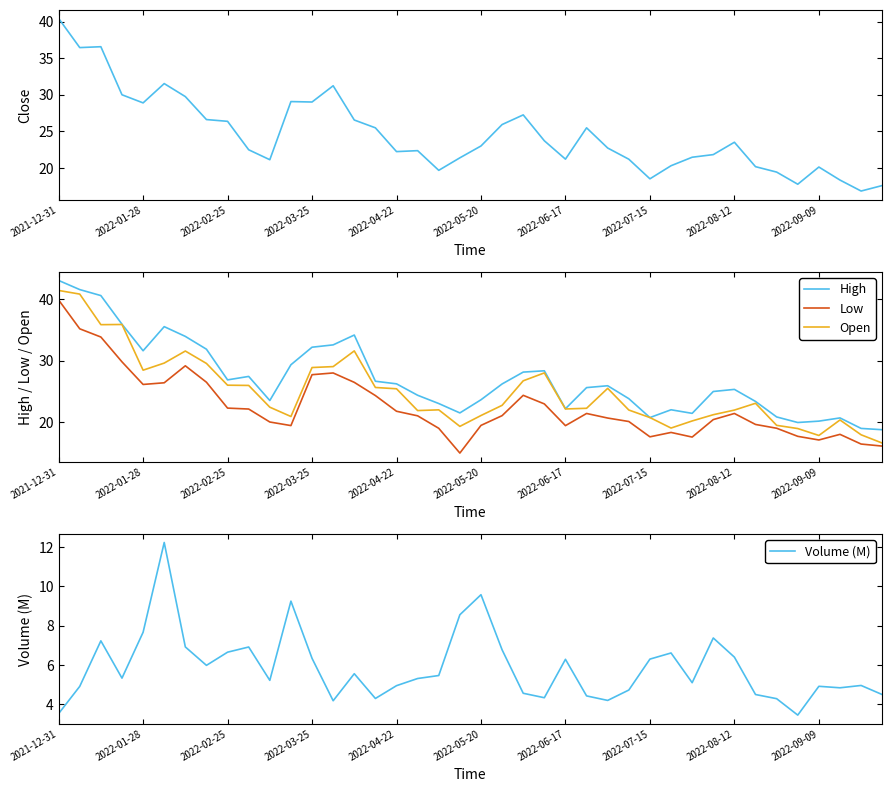

Does the chart have visible grid lines?

No